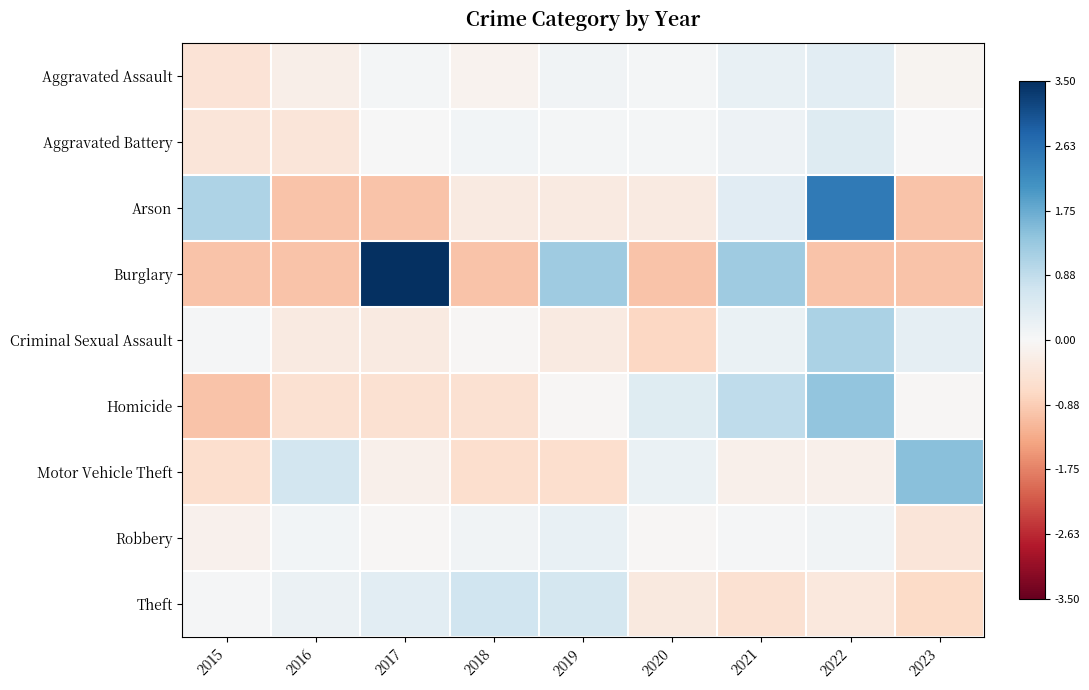

What is the smallest value displayed?

-1.0